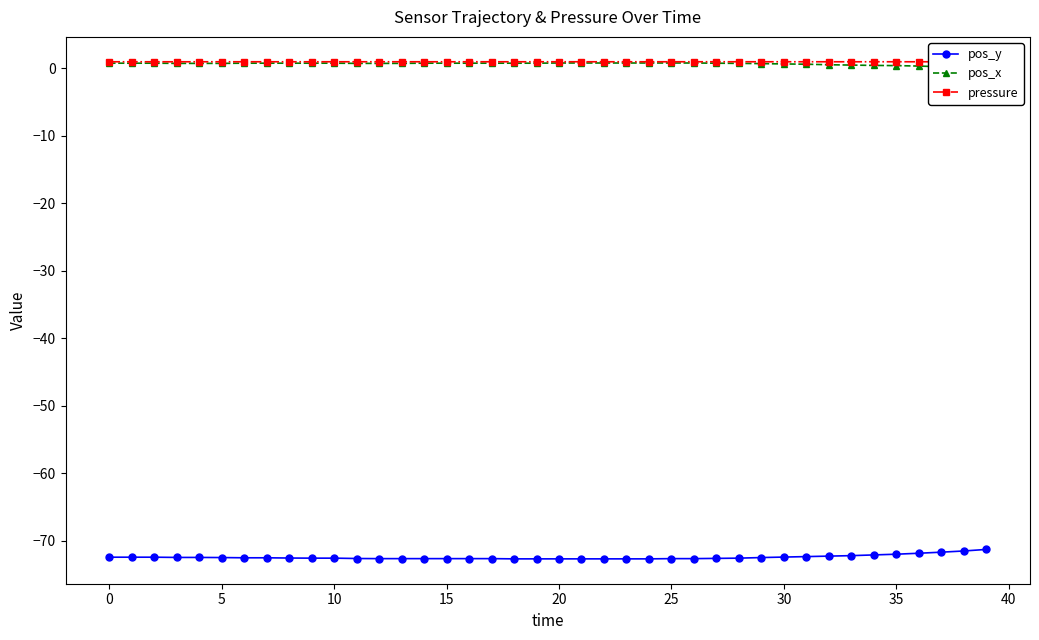

How many lines are shown in the chart?

3